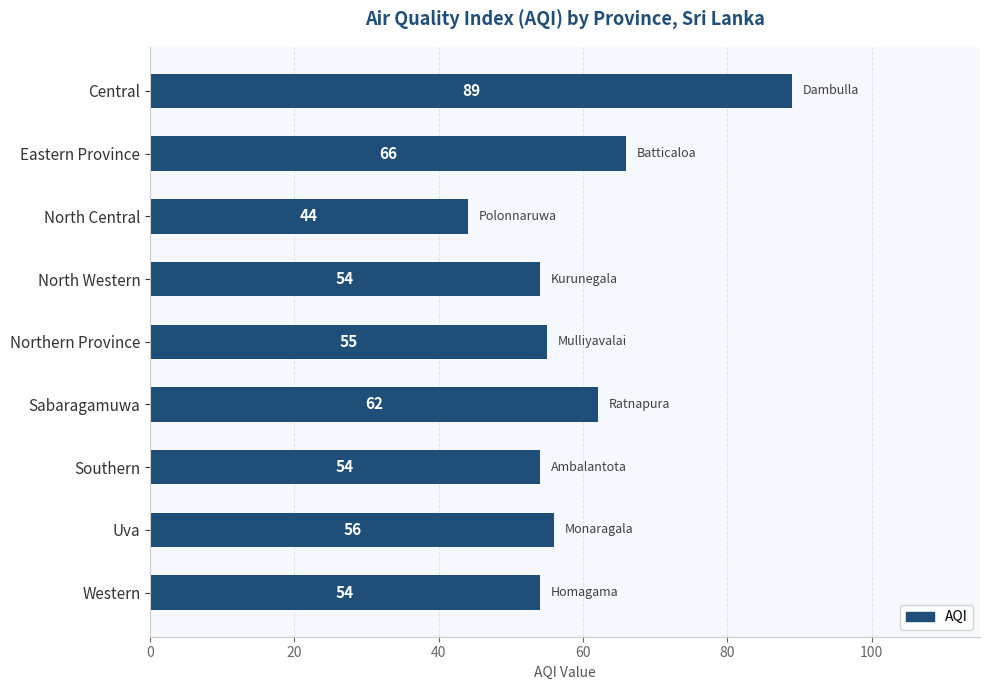

Reading bottom to top, transcribe all the data shown in this chart.

54	56	54	62	55	54	44	66	89